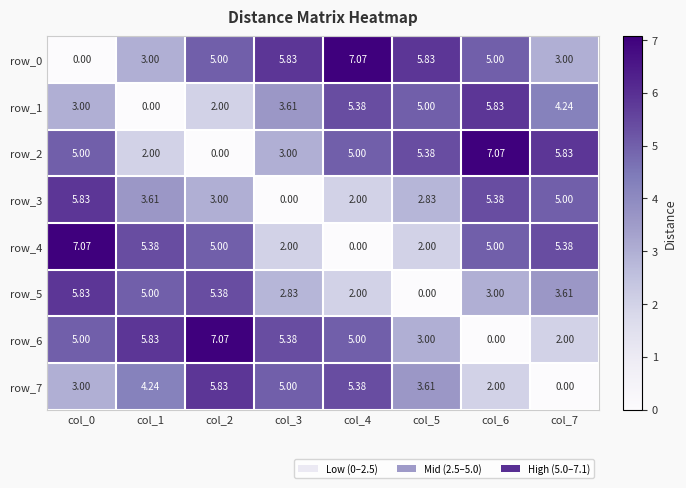

True or false: row_3 has a value of 2.8 at col_6.

False